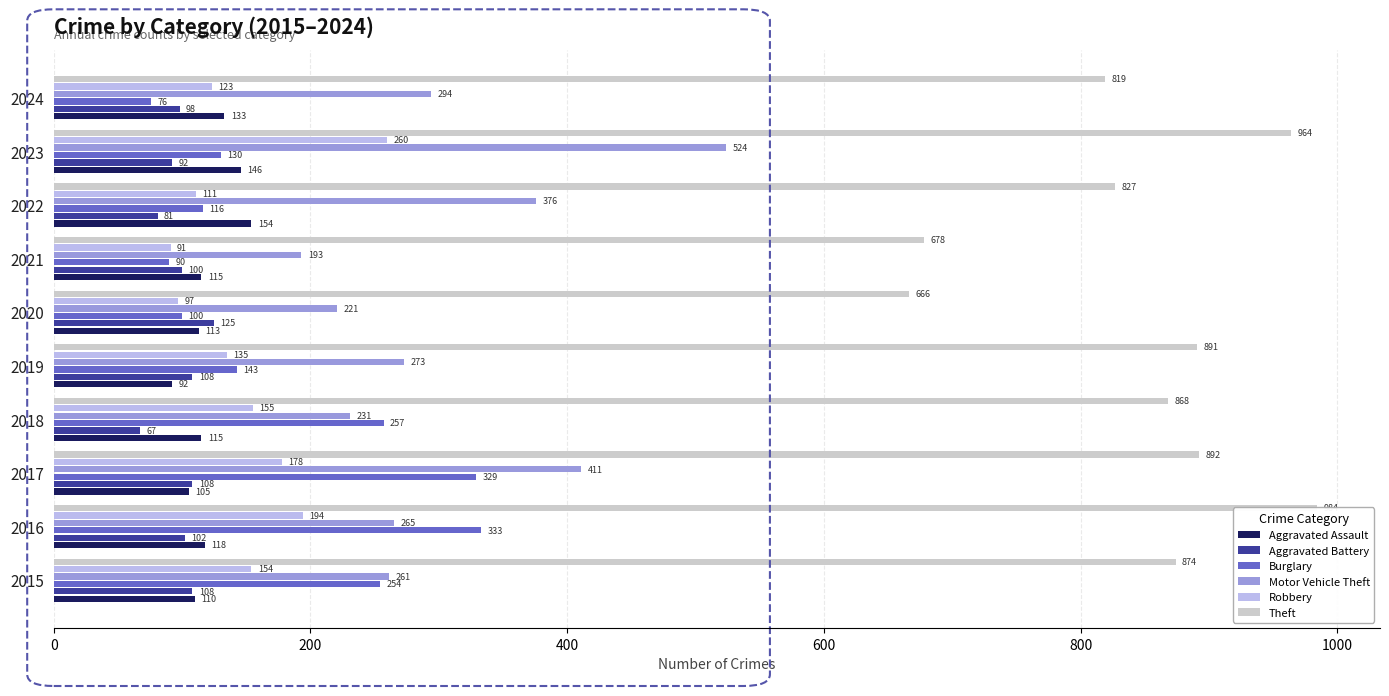

Is it true that Theft equals 1249 at 2019?

False